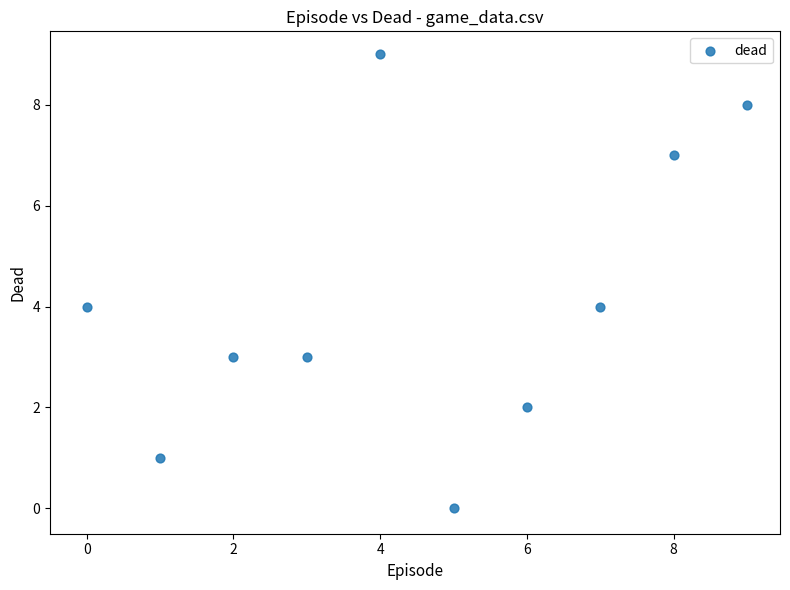

What is the range of Y values (max minus min)?

9